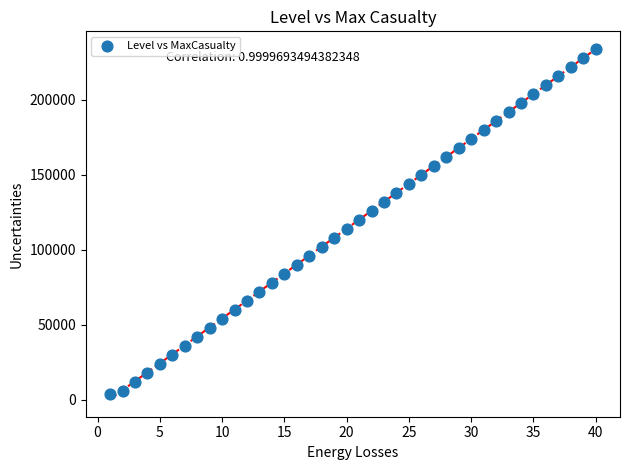

What is the range of X values (max minus min)?

39